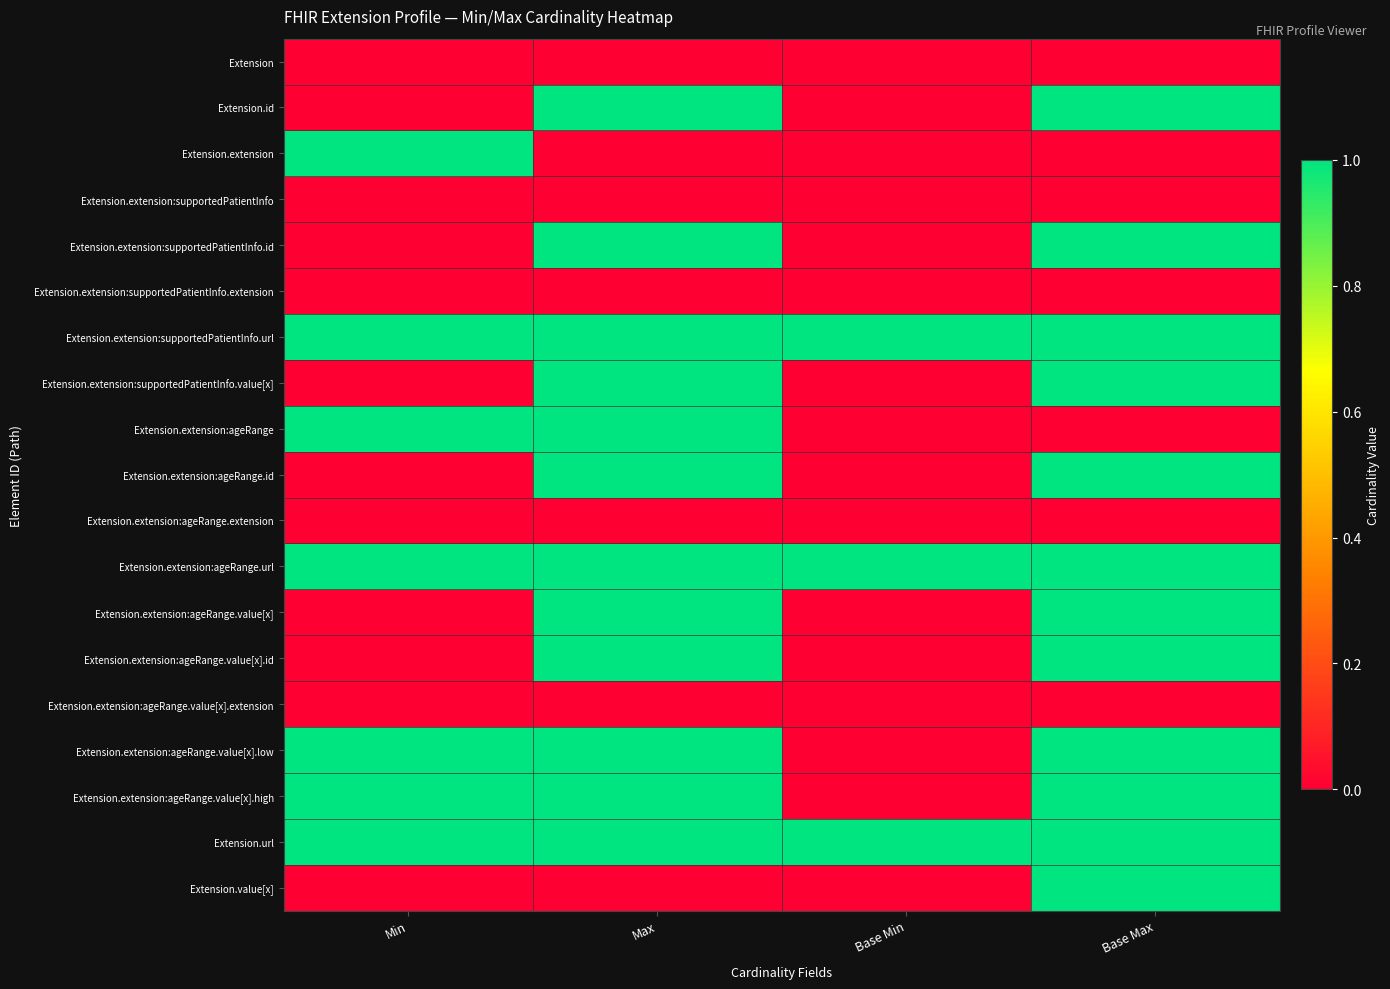

Rank the series at Max from lowest to highest value.

Extension, Extension.extension, Extension.extension:supportedPatientInfo, Extension.extension:supportedPatientInfo.extension, Extension.extension:ageRange.extension, Extension.extension:ageRange.value[x].extension, Extension.value[x], Extension.id, Extension.extension:supportedPatientInfo.id, Extension.extension:supportedPatientInfo.url, Extension.extension:supportedPatientInfo.value[x], Extension.extension:ageRange, Extension.extension:ageRange.id, Extension.extension:ageRange.url, Extension.extension:ageRange.value[x], Extension.extension:ageRange.value[x].id, Extension.extension:ageRange.value[x].low, Extension.extension:ageRange.value[x].high, Extension.url